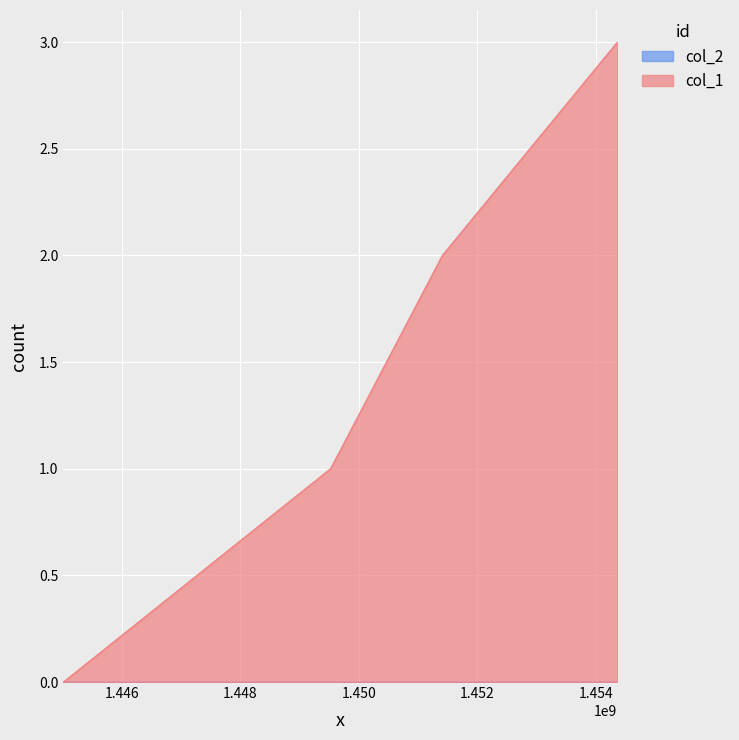

Rank the categories by value from lowest to highest.

1445014979, 1449523117, 1451409531, 1454361600